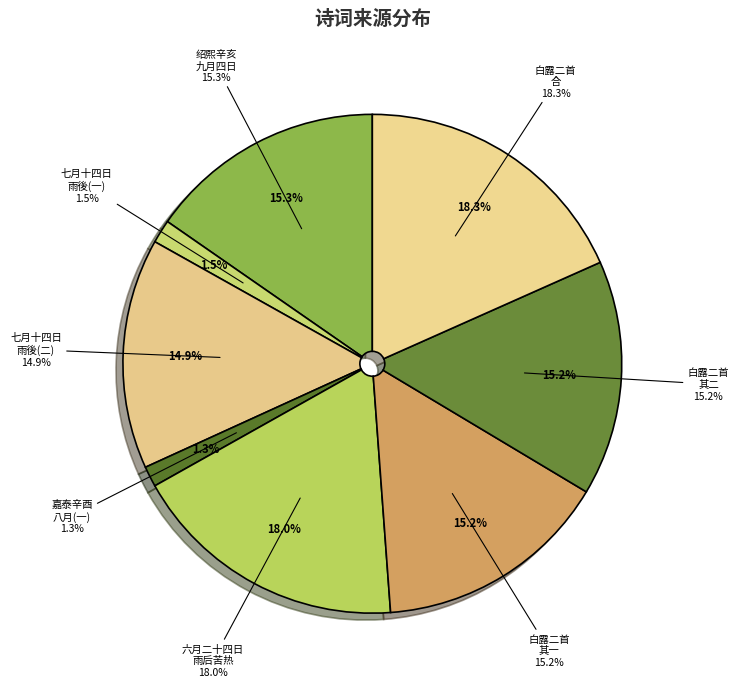

Is 七月十四日雨后毗陵郡圃荷桥上纳凉 the majority of the pie?

No